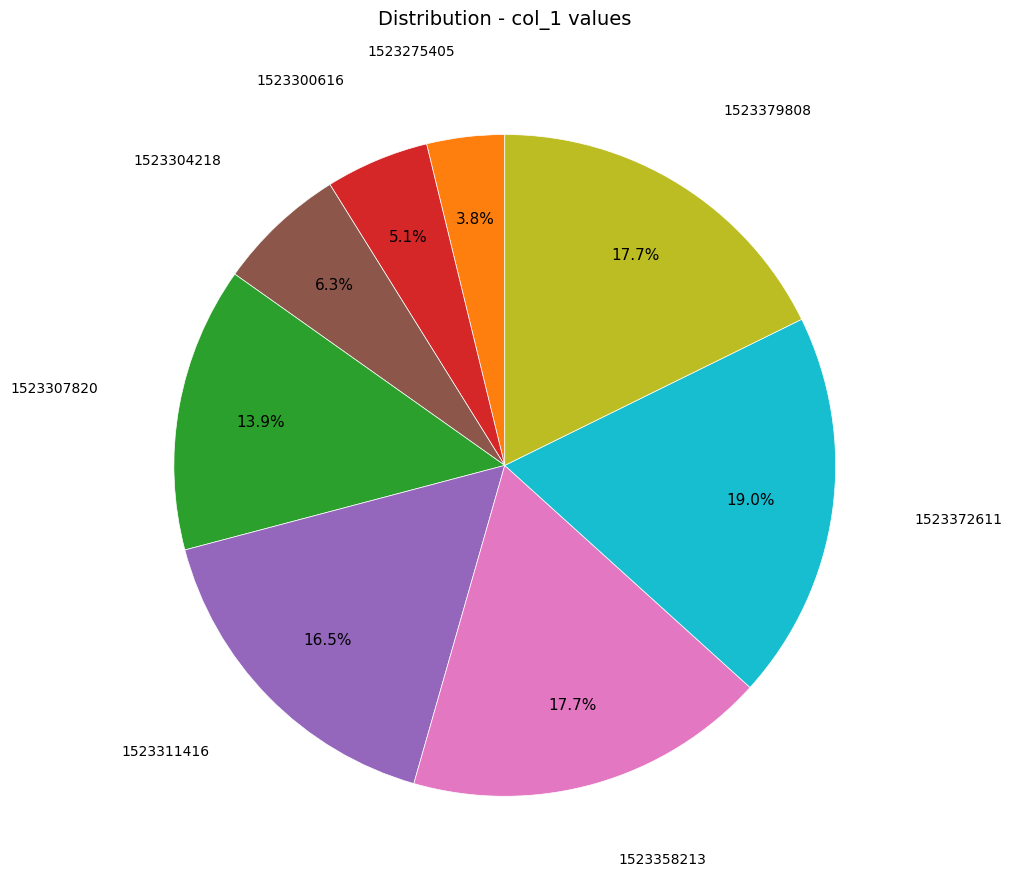

How many slices are in this pie chart?

8